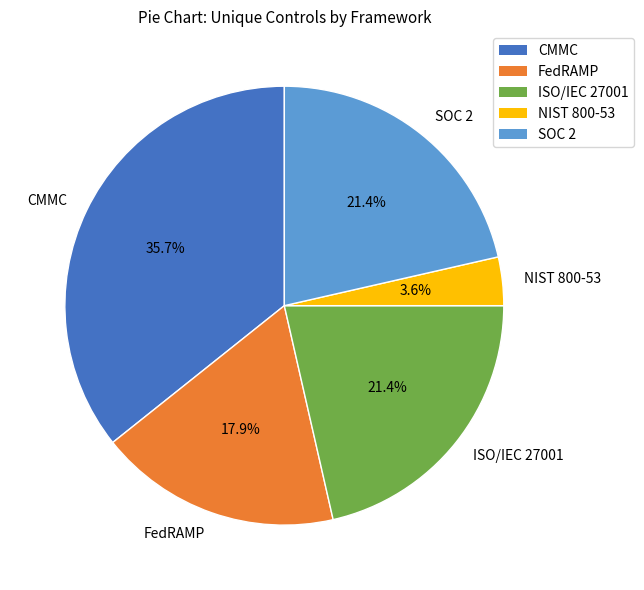

To the nearest percent, what is the average slice percentage?

20%